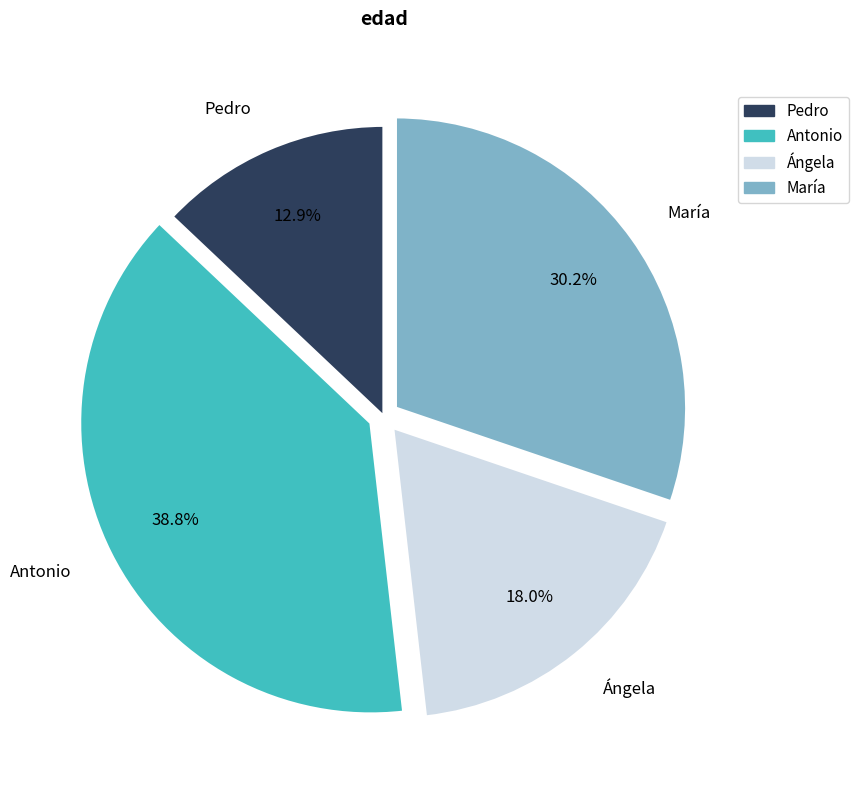

How many segments does this pie chart have?

4